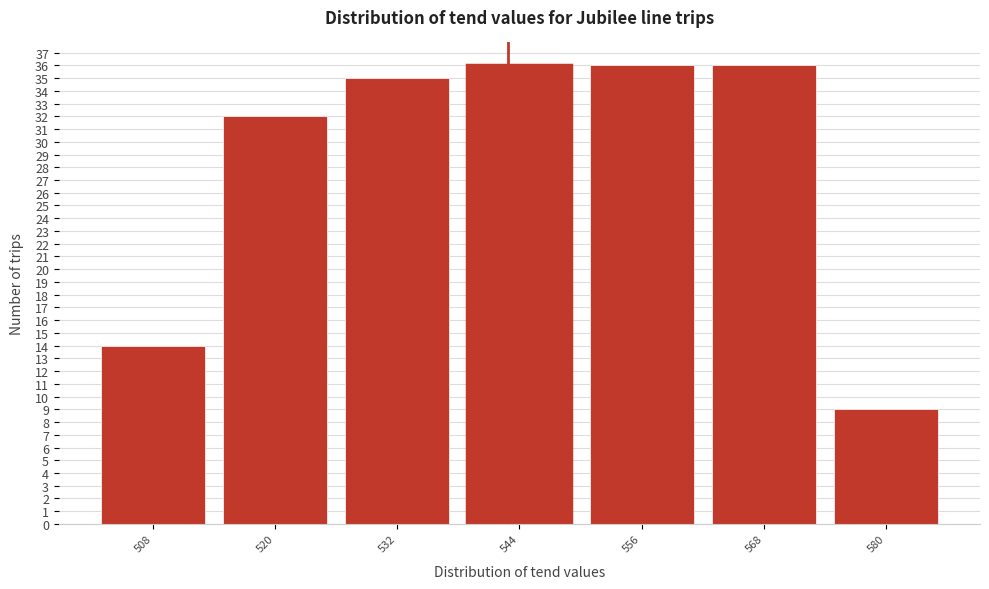

Reading left to right, what are all the values shown in this chart?

508=14	520=32	532=35	544=36	556=36	568=36	580=9